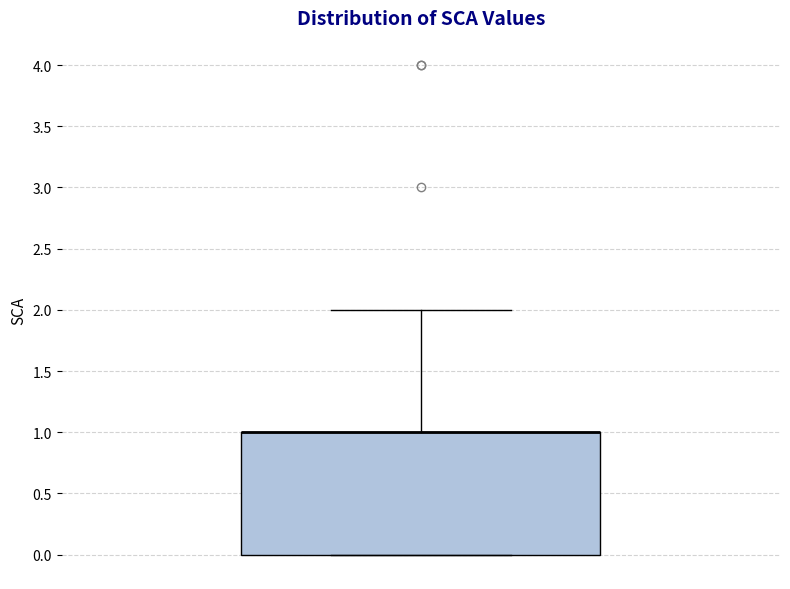

Transcribe this box plot: give where the median line is, the range the box spans, and where the two whiskers end, as read against the y-axis. The values are not printed on the chart, so give them approximately, as read against the axis.

median 1 (drawn on the box's upper edge), box 0 to 1, whiskers 0 to 2